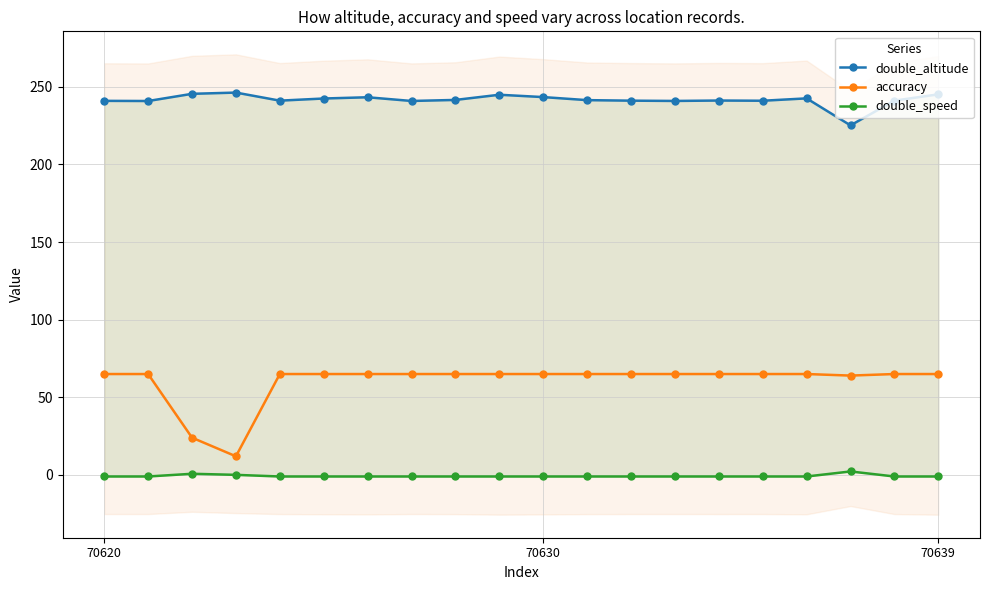

Which series has the largest range (max minus min)?

accuracy